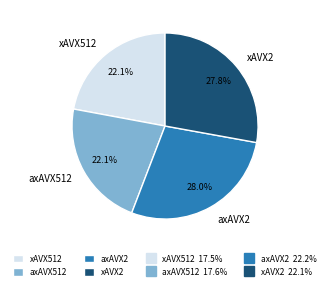

Is there a majority slice in this chart?

No